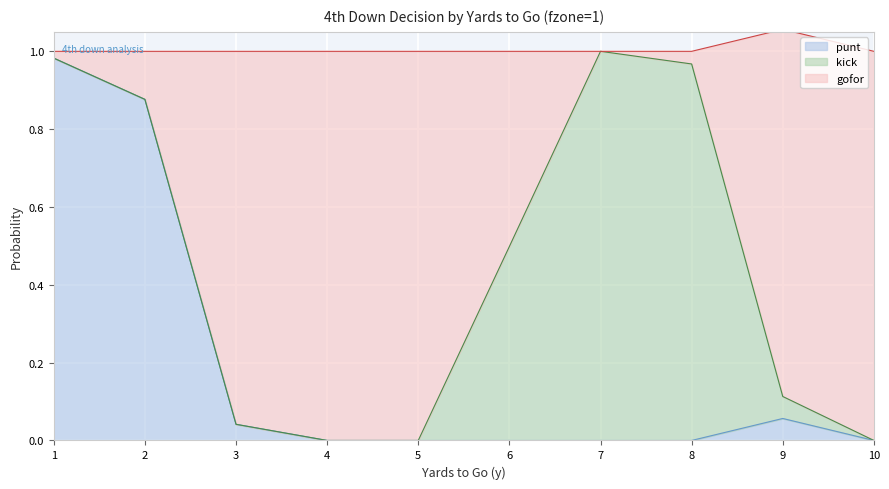

True or false: gofor has a value of 1.7 at 1.

False